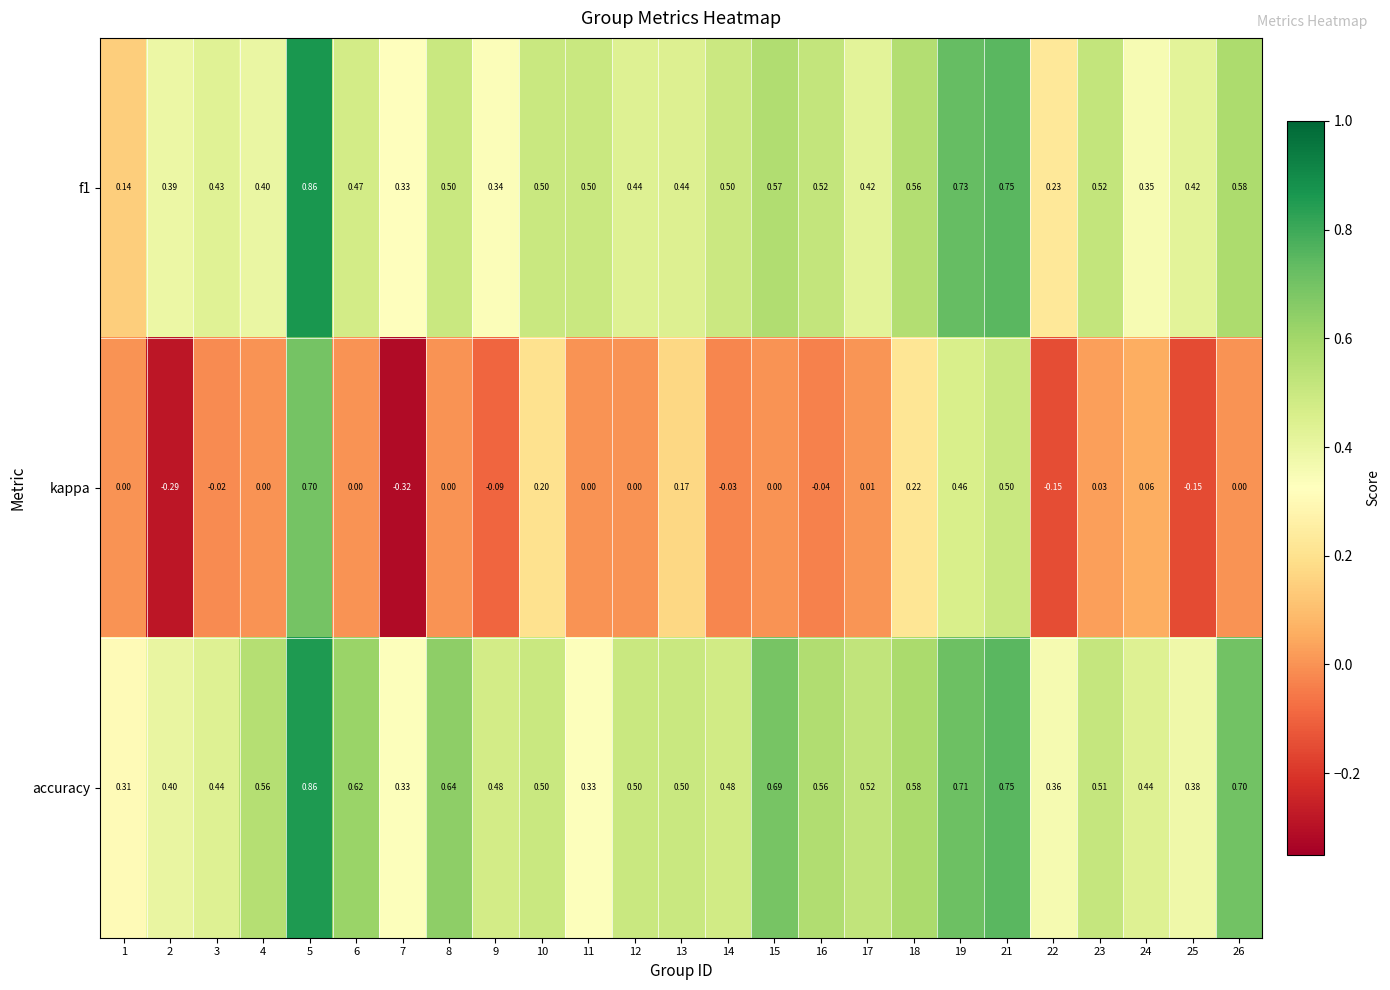

Which series has the largest range (max minus min)?

kappa